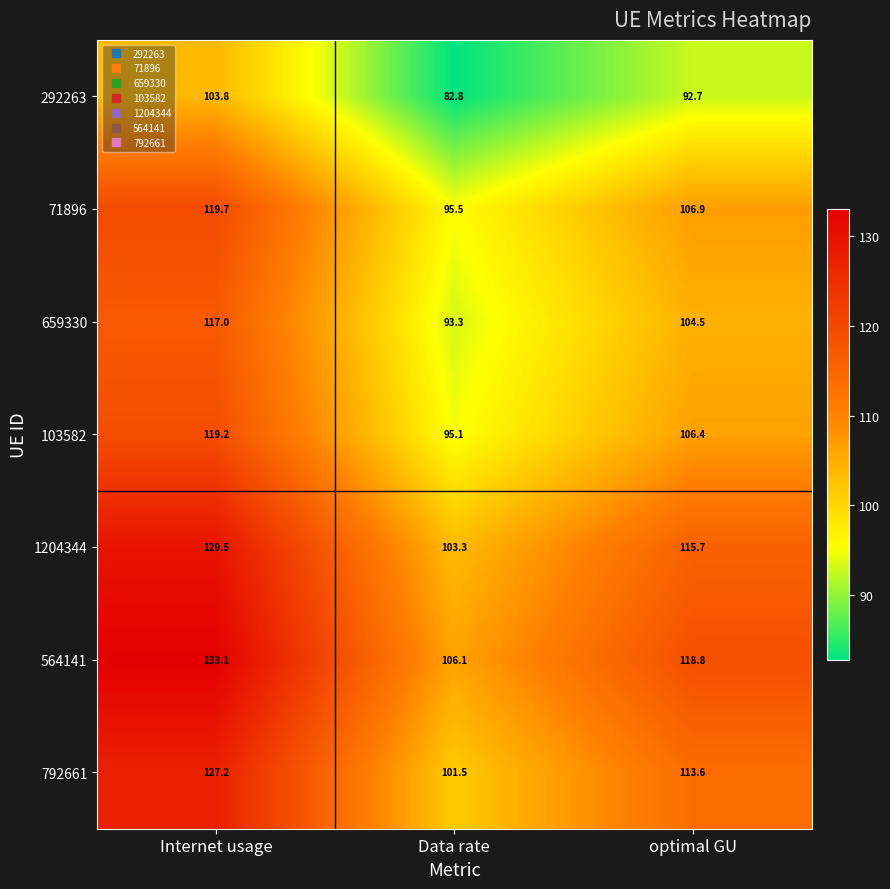

Which label corresponds to the largest value in the chart?

Internet usage